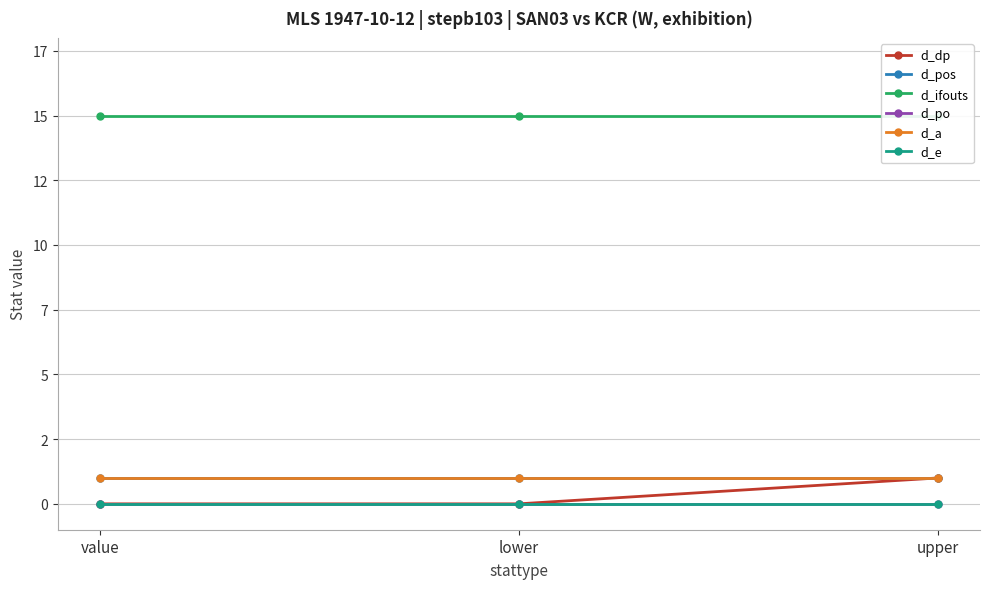

True or false: d_dp has a value of 0 at value.

True